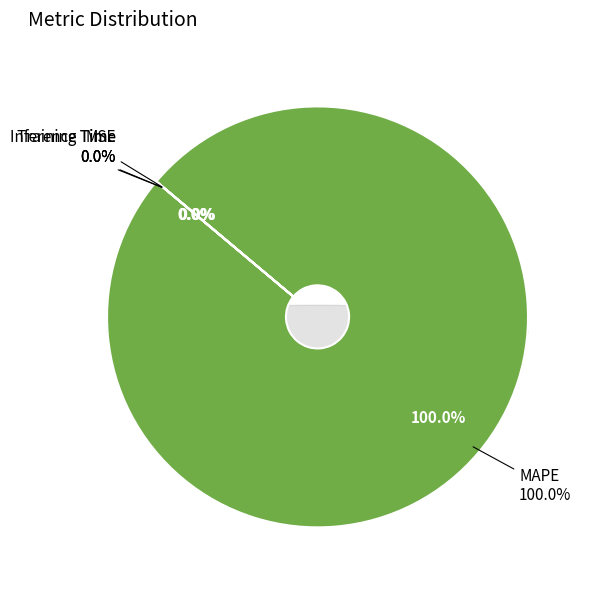

How many slices are in this pie chart?

4